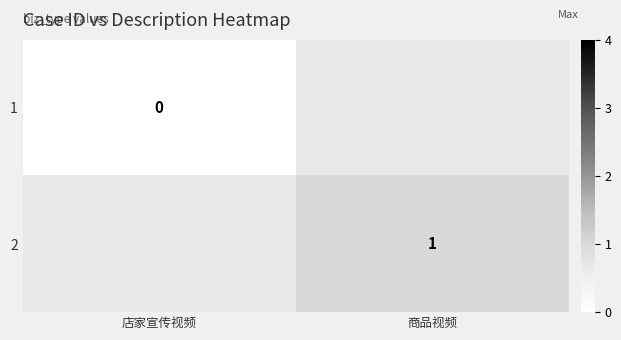

True or false: 2 has a value of 1.0 at 商品视频.

True